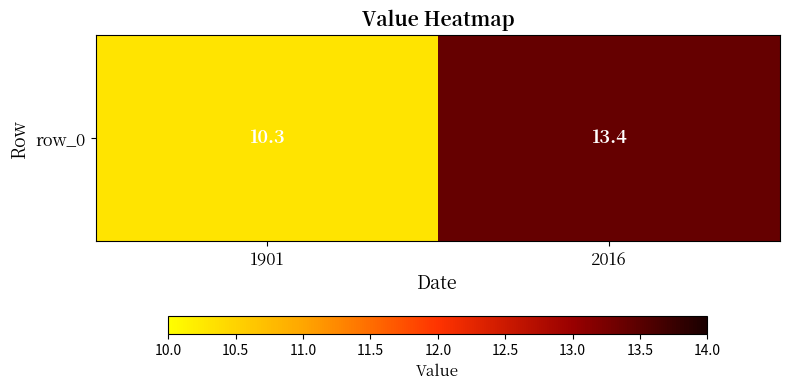

The chart shows a value of 10.3 at 1901. True or false?

True